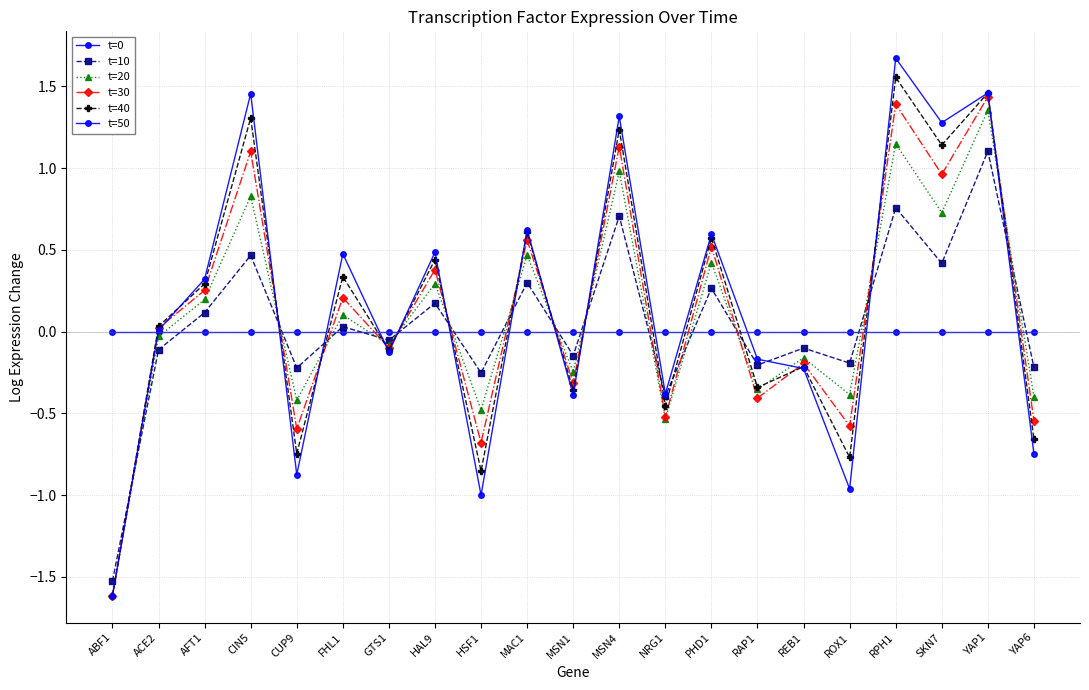

Between YAP6 and YAP1, which is larger?

YAP6